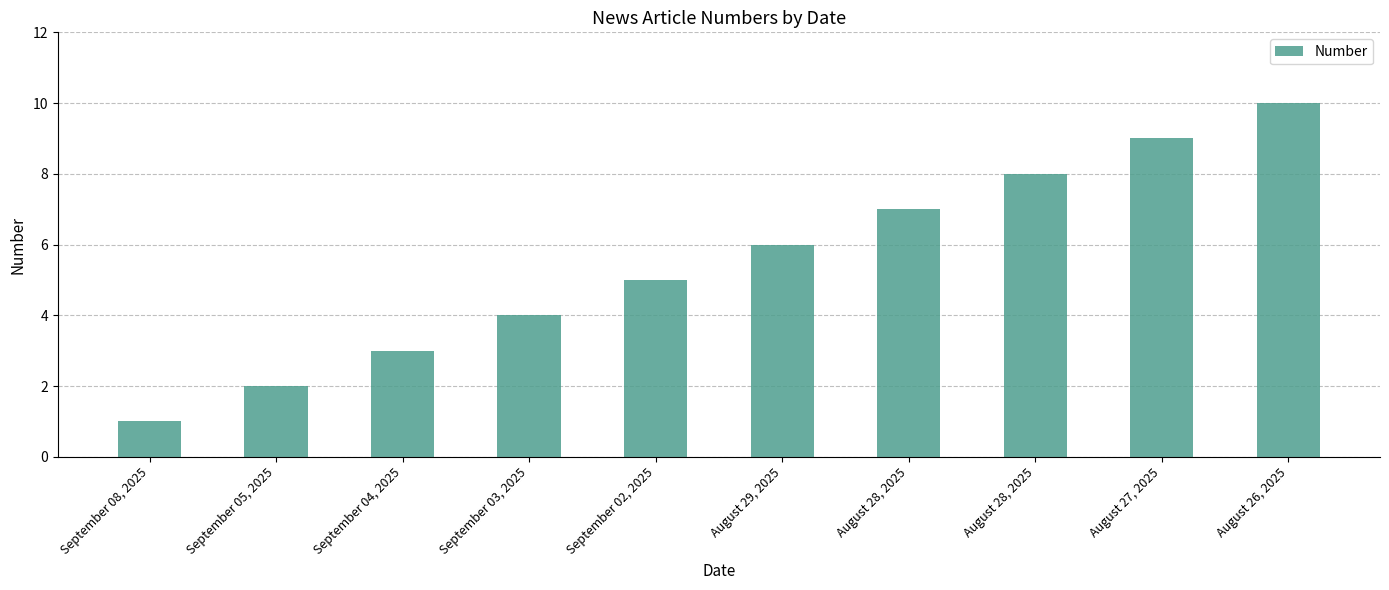

What is the approximate value at August 27, 2025?

9